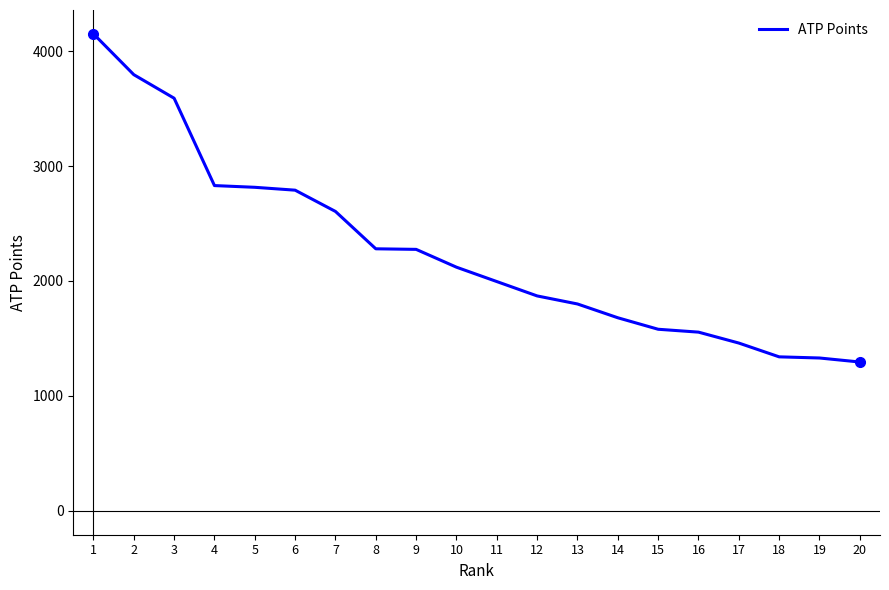

What is the minimum value shown in the chart?

1295